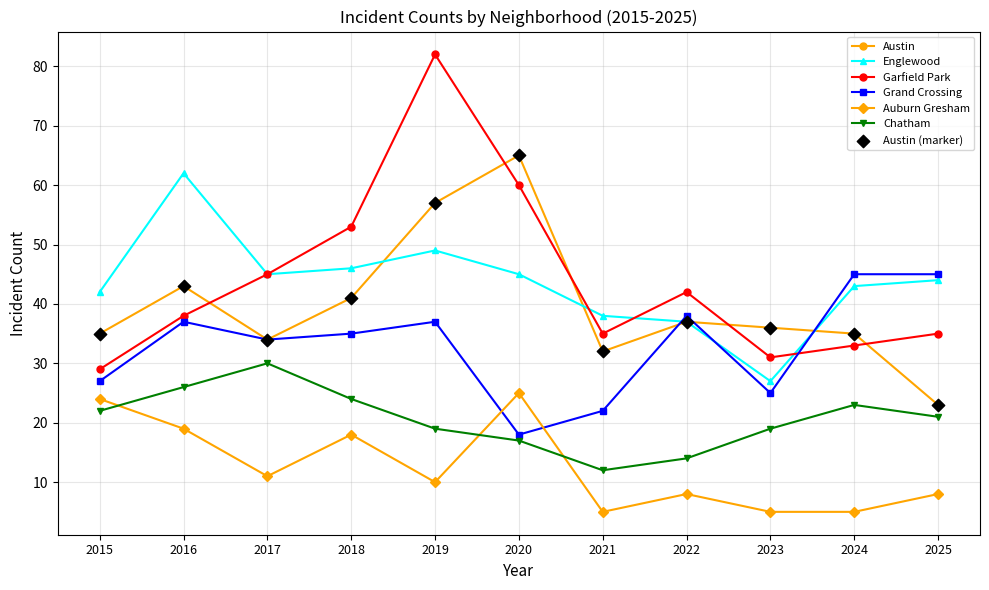

Which series has the largest range (max minus min)?

Garfield Park